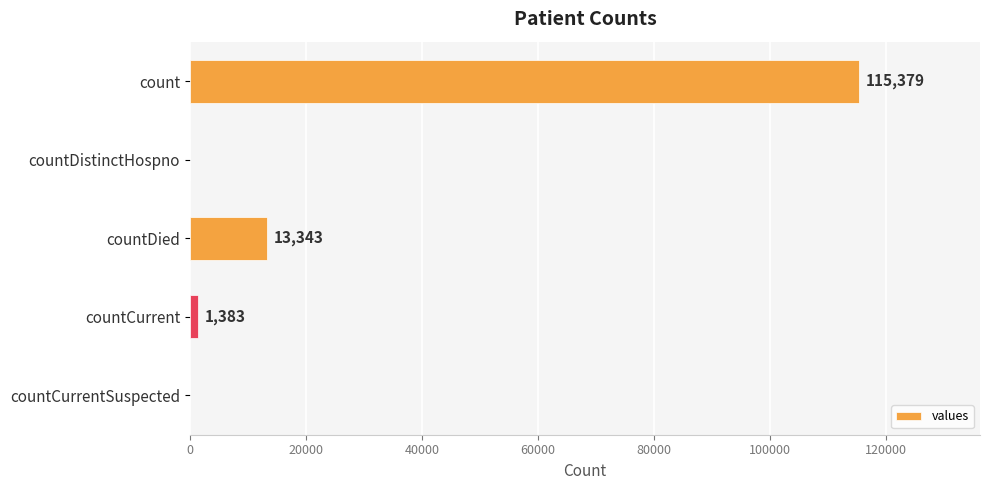

The chart shows a value of 41861 at count. True or false?

False